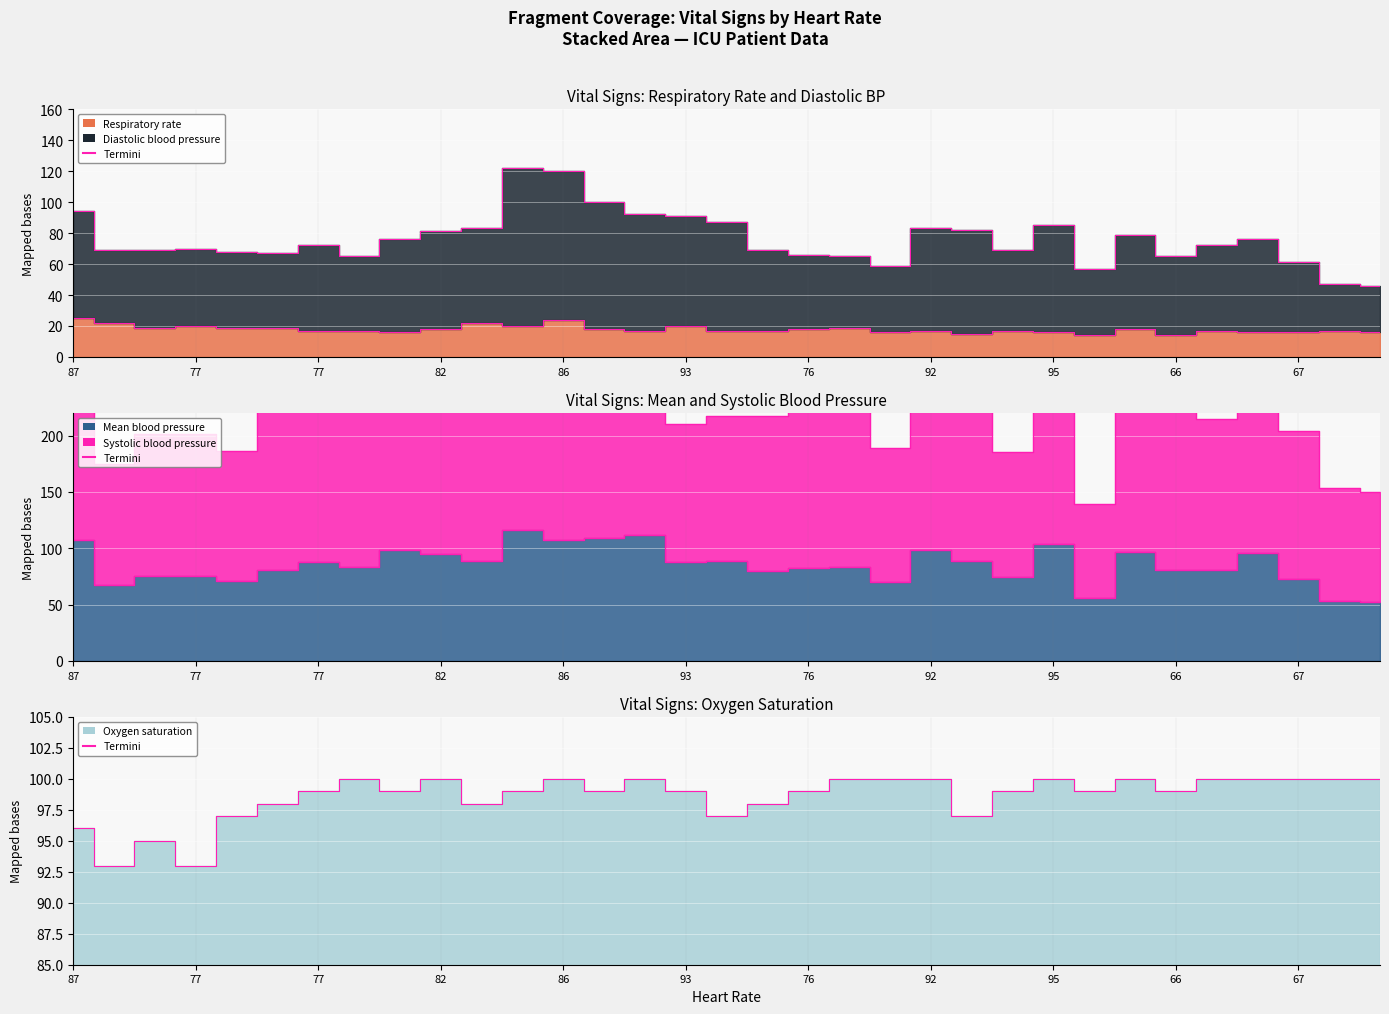

What is the difference between the highest and lowest values at 77?

71